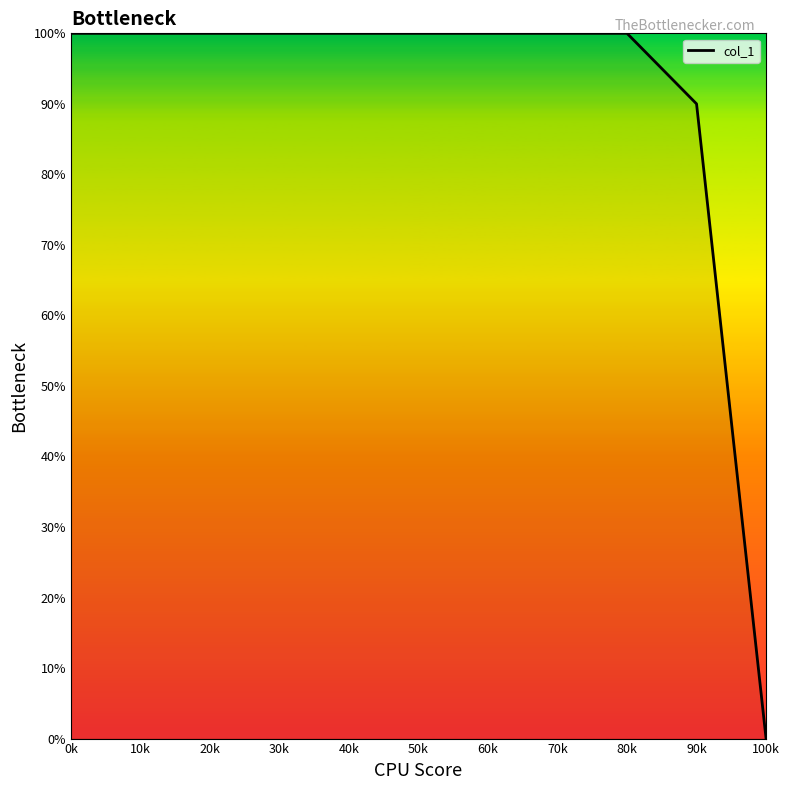

Does the chart display data point markers on the line(s)?

No